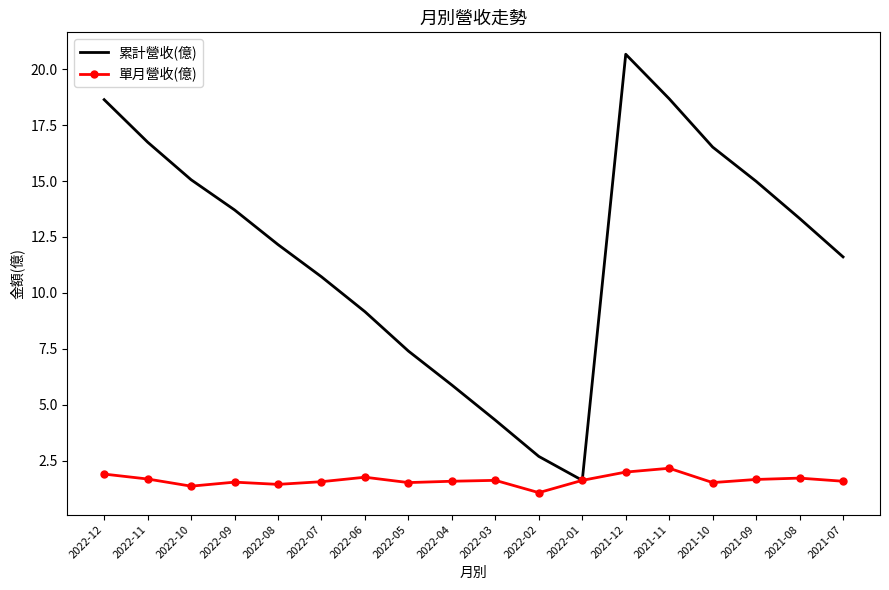

Which series has the largest total across all categories?

累計營收(億)